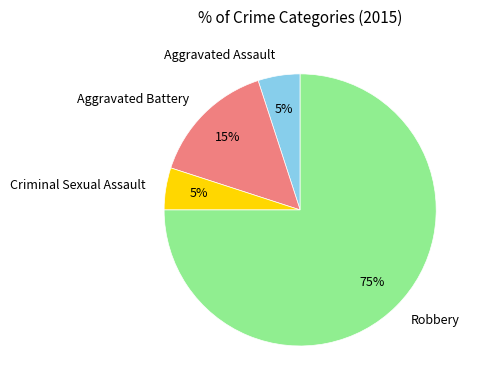

What is the largest slice in the pie chart?

Robbery